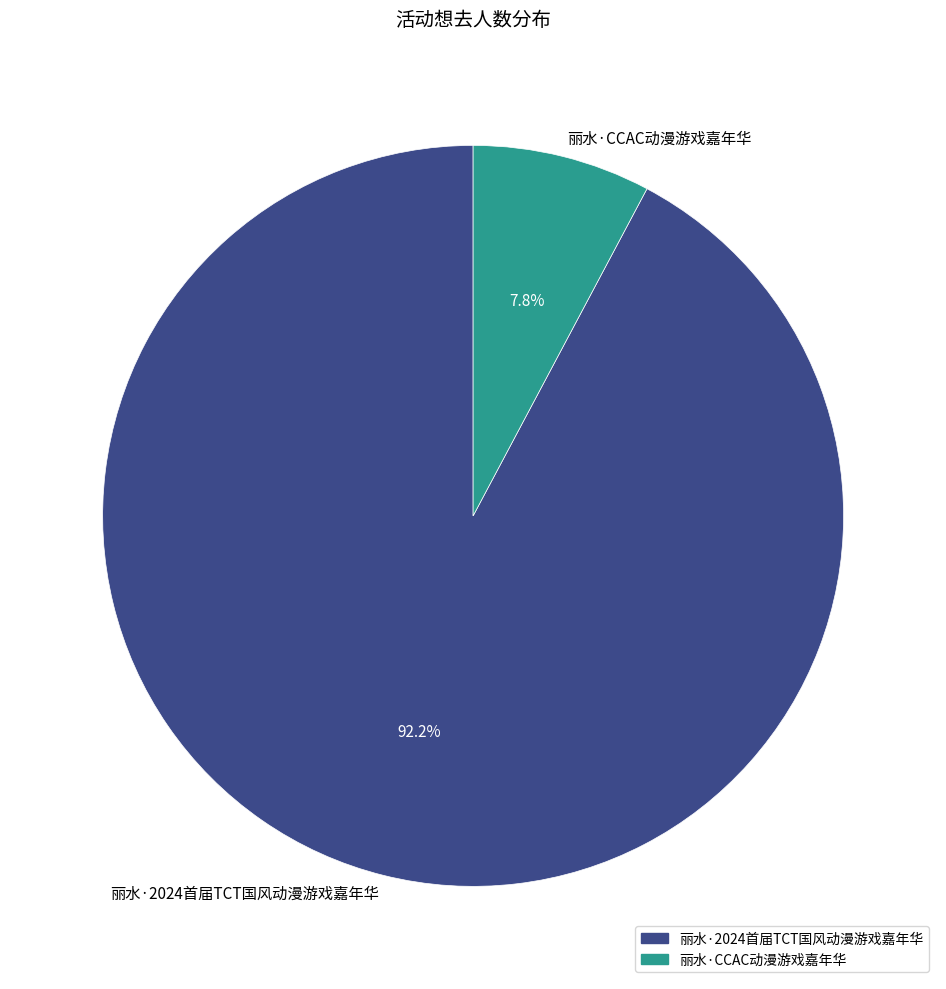

What percentage is the 丽水·2024首届TCT国风动漫游戏嘉年华 slice, to the nearest percent?

92%